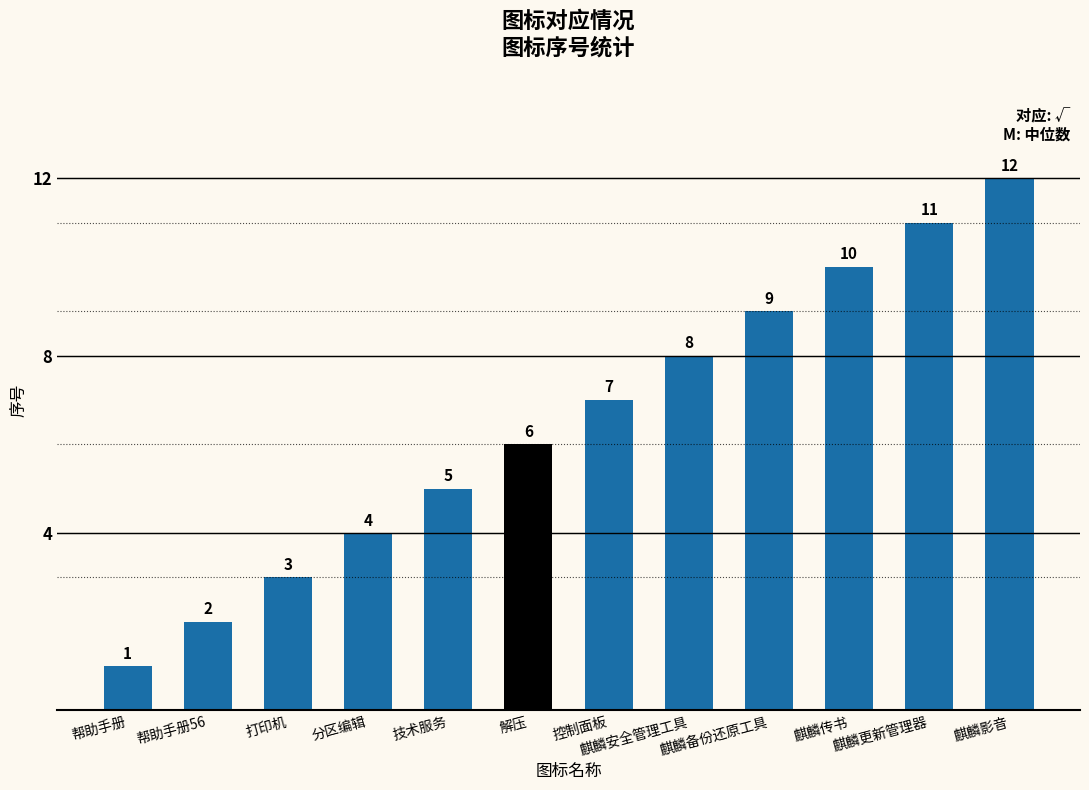

Which has a higher value, 解压 or 分区编辑?

解压